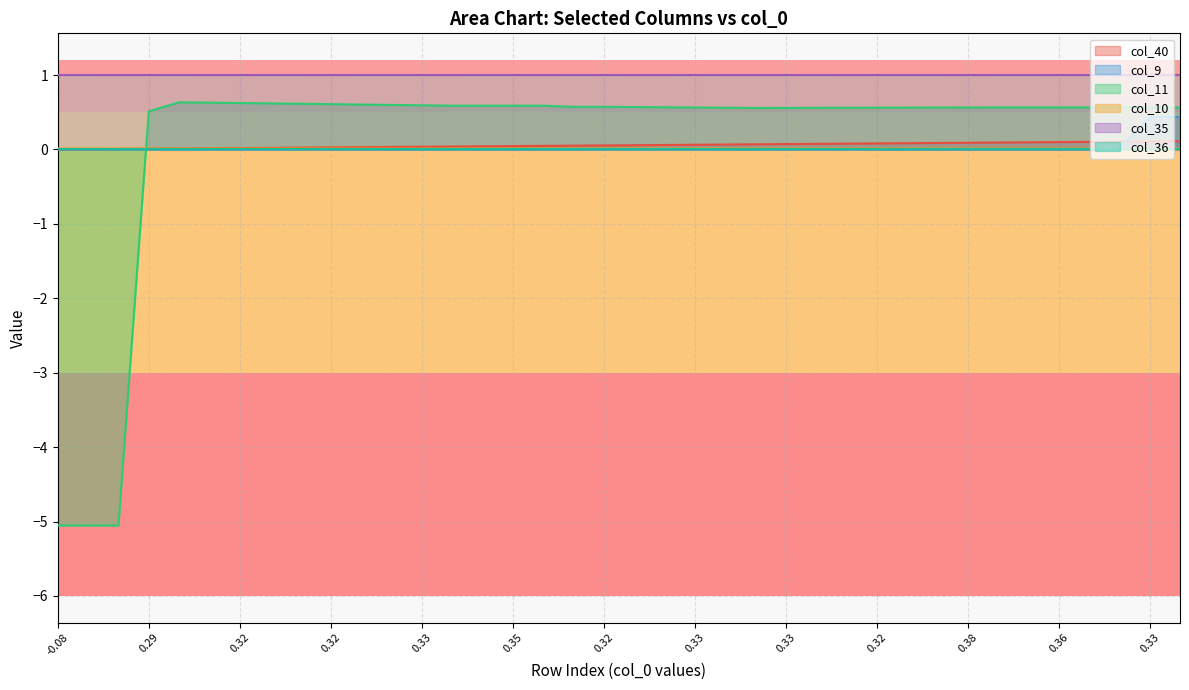

The value of col_40 at 0.33 is 0.0. True or false?

False